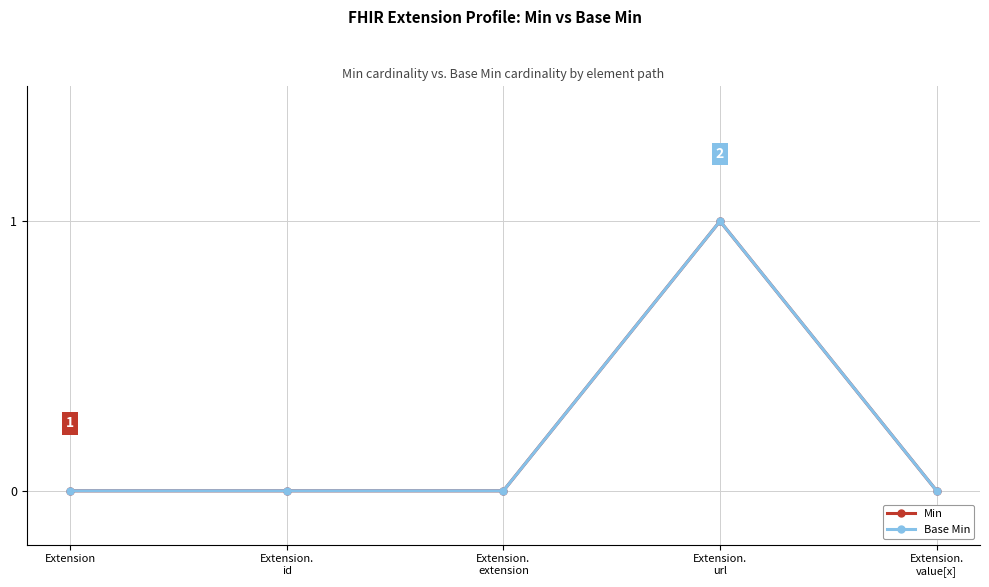

Is the value of Min at Extension.
extension greater than the value of Base Min at Extension.
id?

No